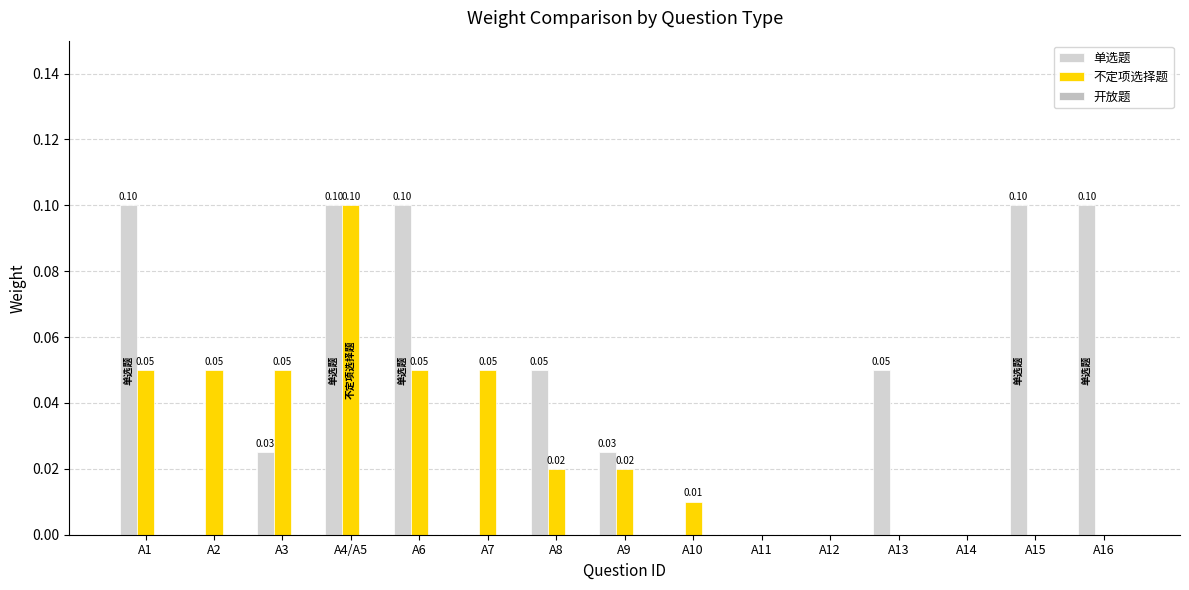

Reading left to right, what are all the values shown in this chart?

单选题: 0.1	0.0	0.0	0.1	0.1	0.0	0.1	0.0	0.0	0.0	0.0	0.1	0.0	0.1	0.1
不定项选择题: 0.1	0.1	0.1	0.1	0.1	0.1	0.0	0.0	0.0	0.0	0.0	0.0	0.0	0.0	0.0
开放题: 0.0	0.0	0.0	0.0	0.0	0.0	0.0	0.0	0.0	0.0	0.0	0.0	0.0	0.0	0.0